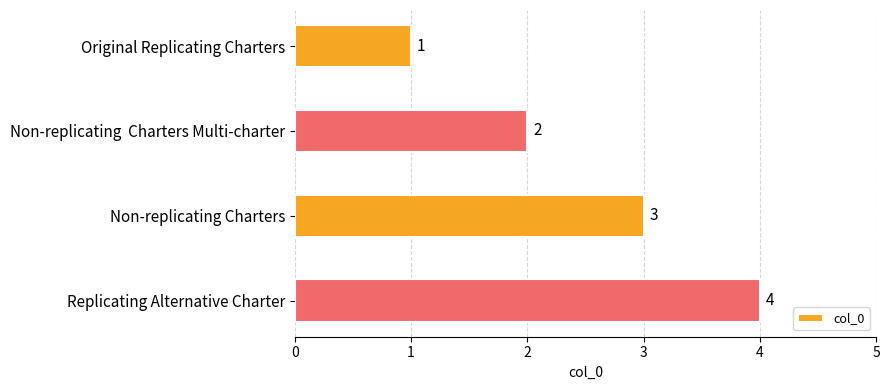

Rank the categories by value from highest to lowest.

Replicating Alternative Charter, Non-replicating Charters, Non-replicating  Charters Multi-charter, Original Replicating Charters